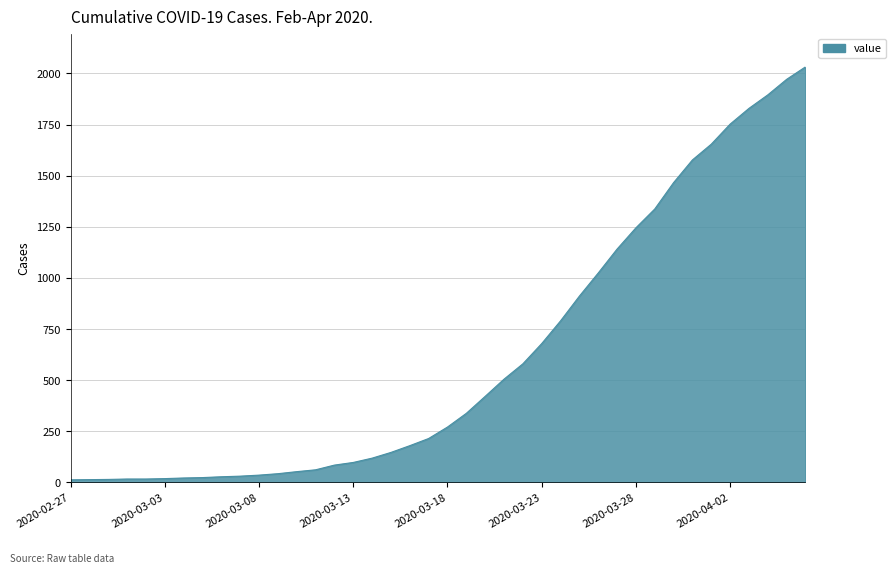

What is the greatest value displayed?

2032